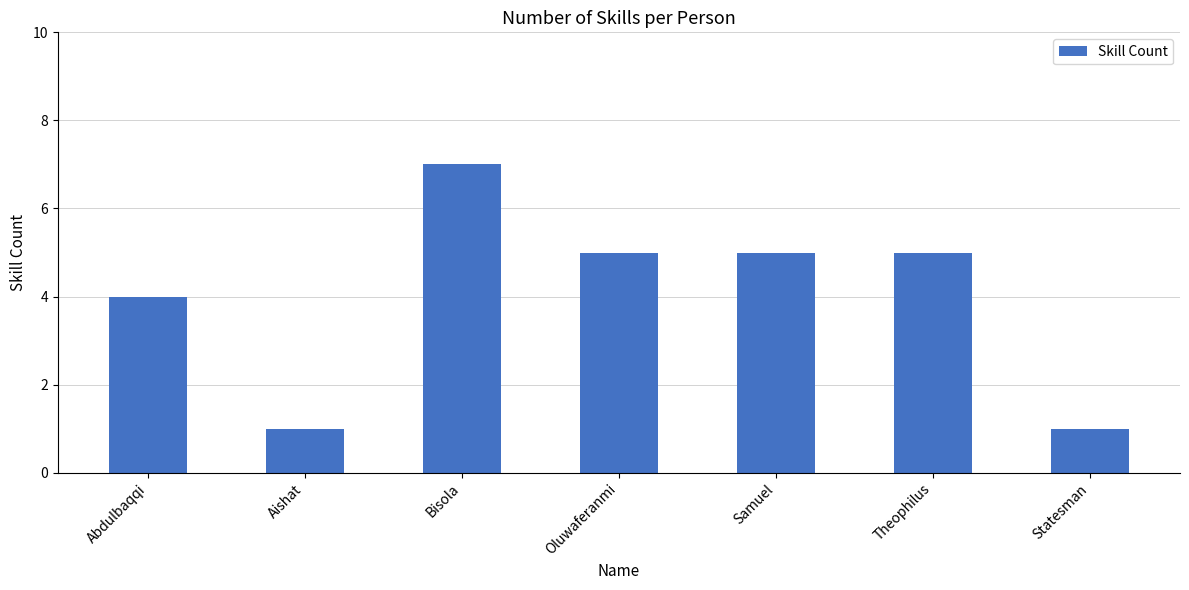

What is the sum of the values at Bisola and Abdulbaqqi?

11